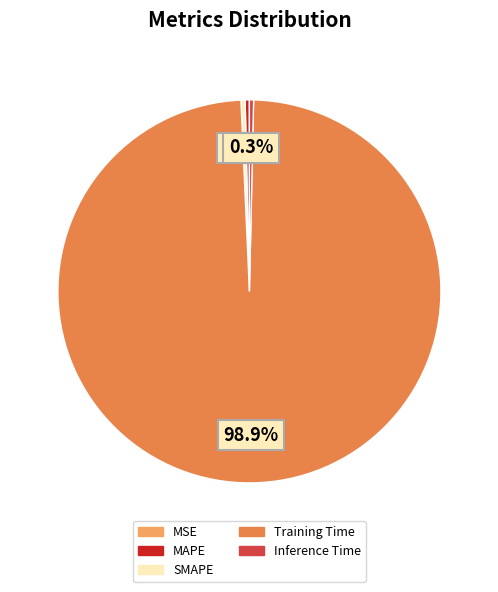

Which slice is the largest?

Training Time